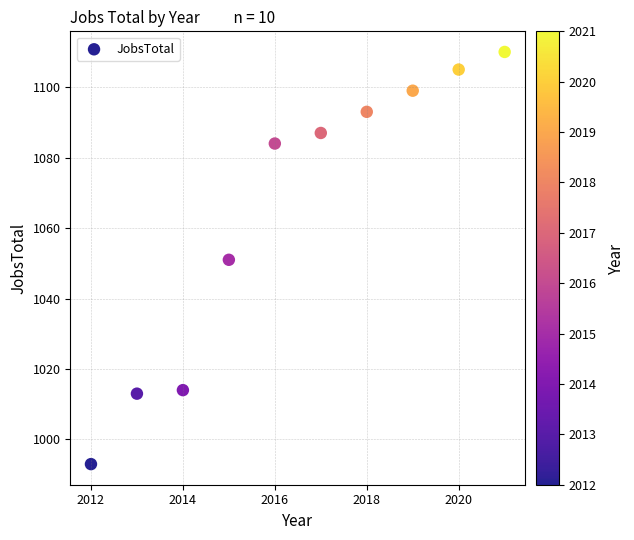

What is the range of X values (max minus min)?

9